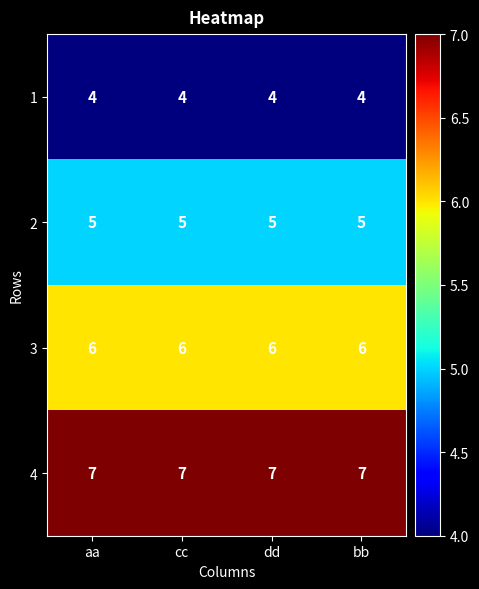

What is the smallest value displayed?

4